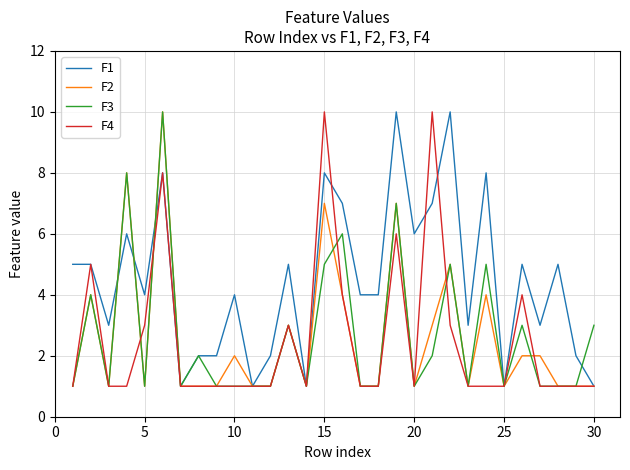

Is this an area chart (filled region under the line)?

No